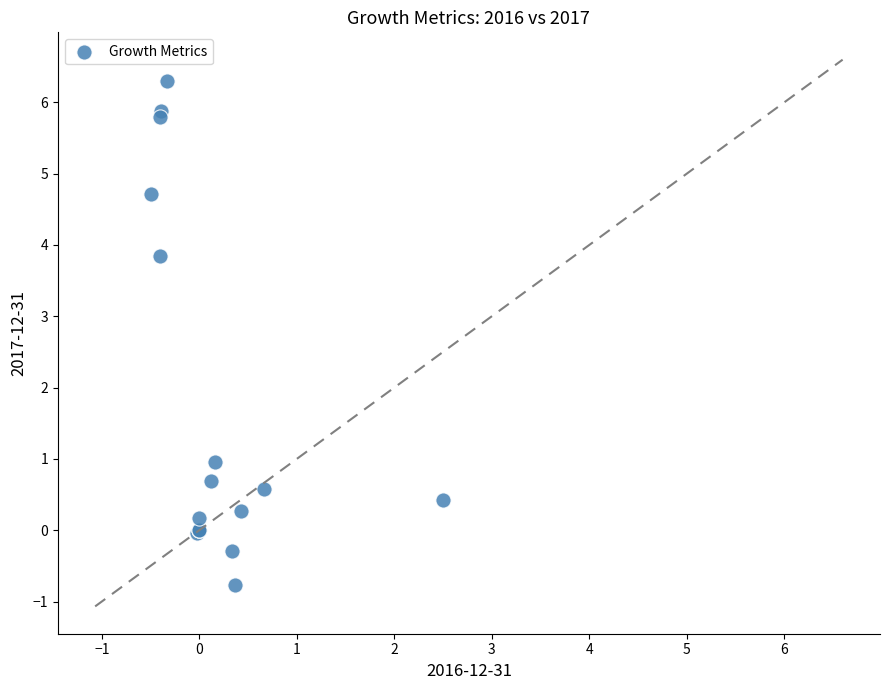

What Y value in the scatter plot is closest to 2?

1.0